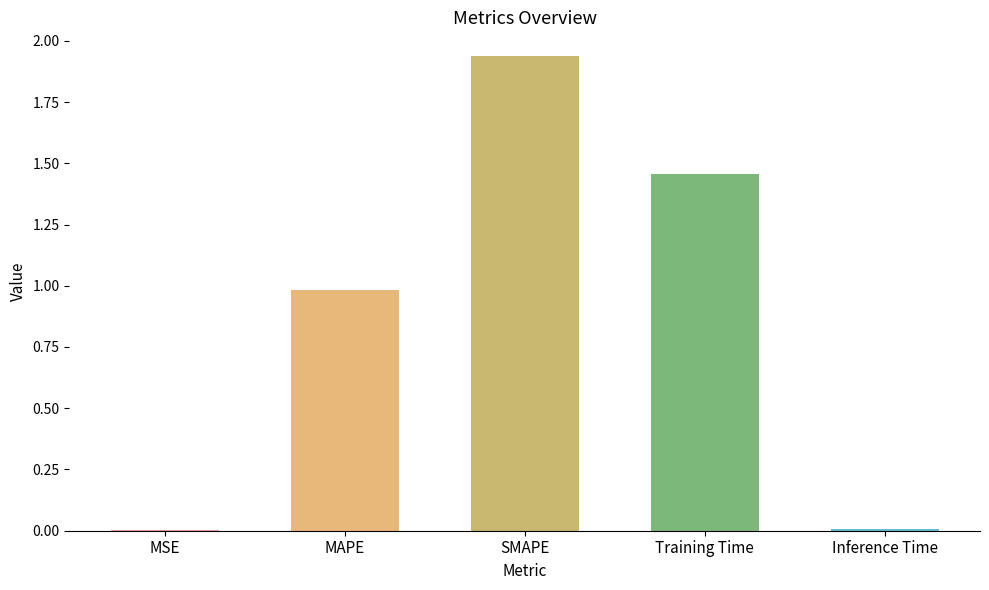

Is it true that the value at Training Time is 0.5?

False